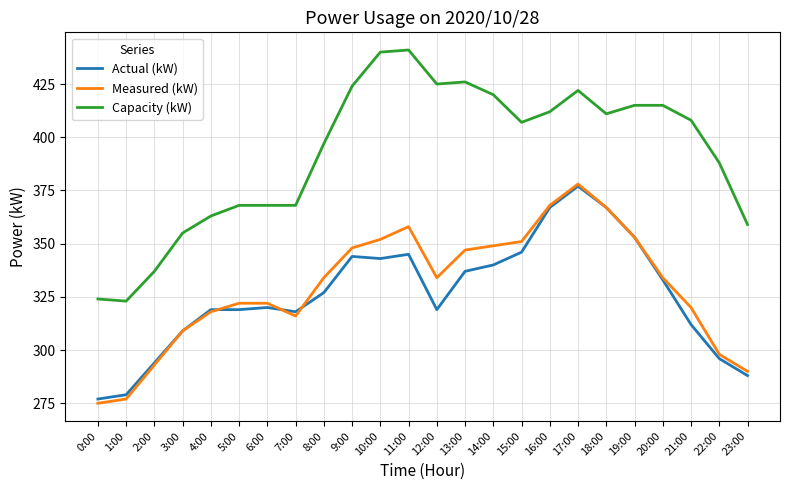

What is the minimum value shown in the chart?

275